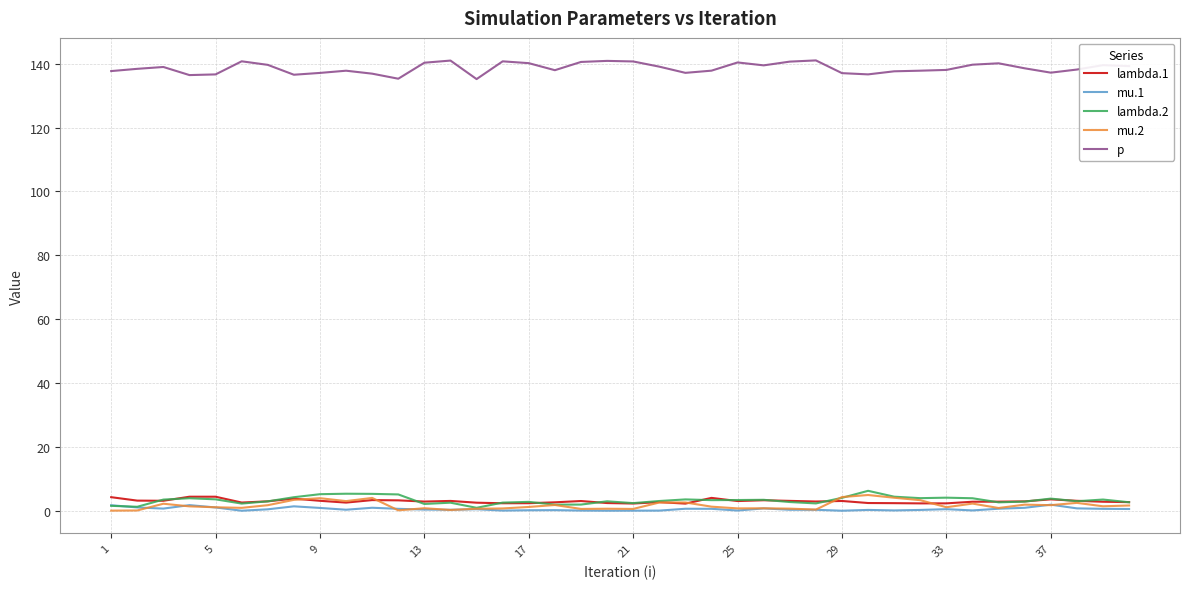

True or false: p has more than 1 points higher than both neighbors.

True